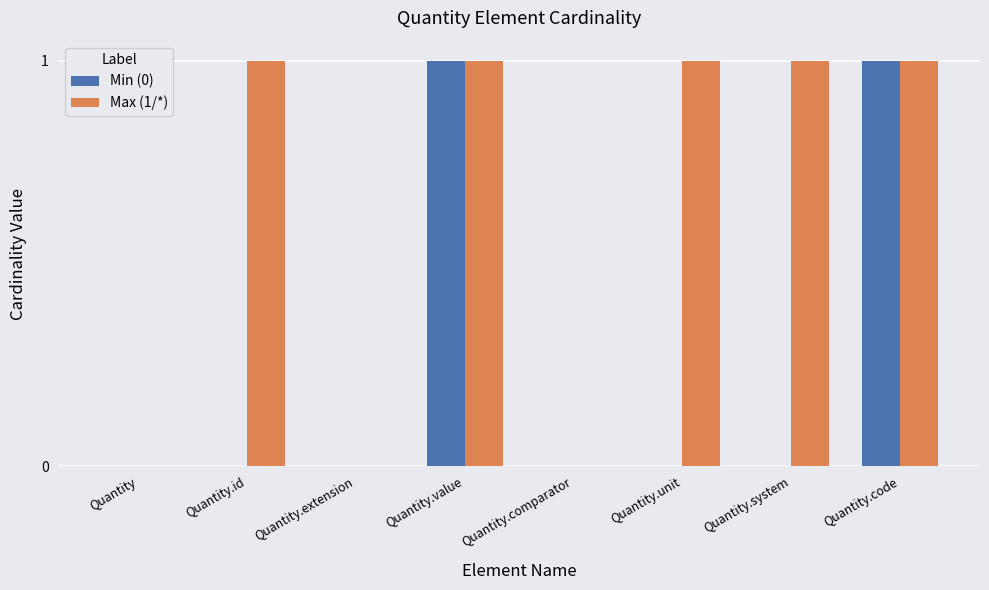

Between Quantity.id and Quantity.code, which series saw the biggest shift?

Min (0)